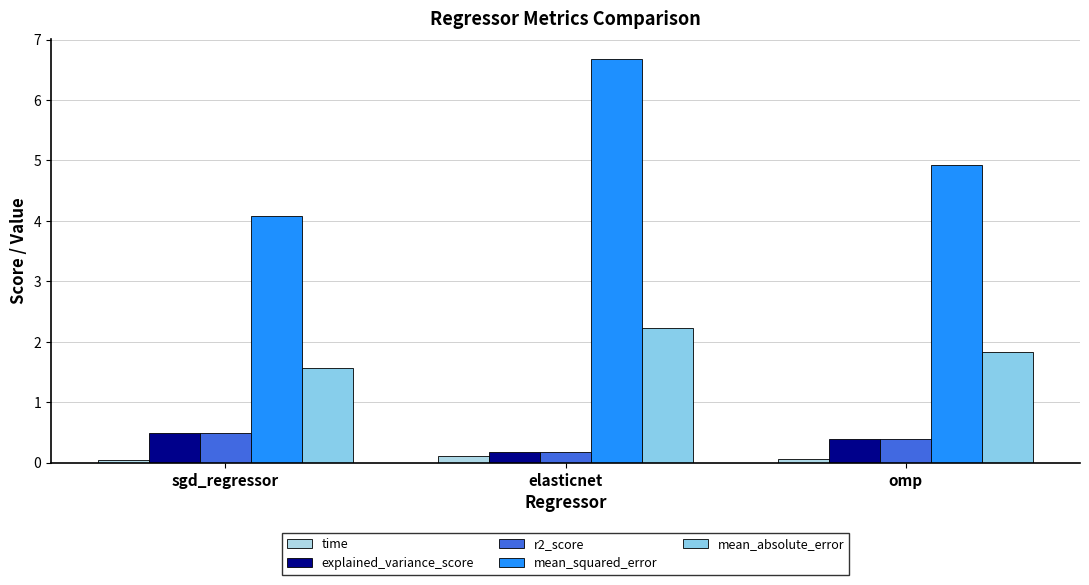

Which series has the largest range (max minus min)?

mean_squared_error